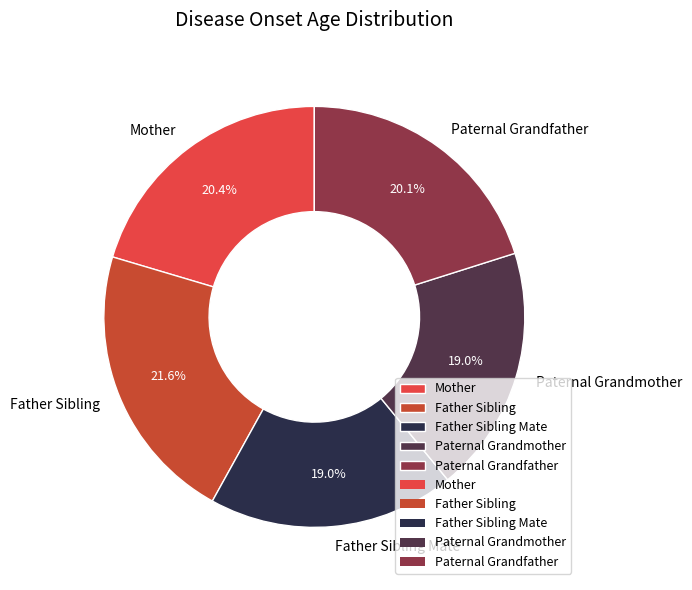

Count the number of slices in the pie.

5